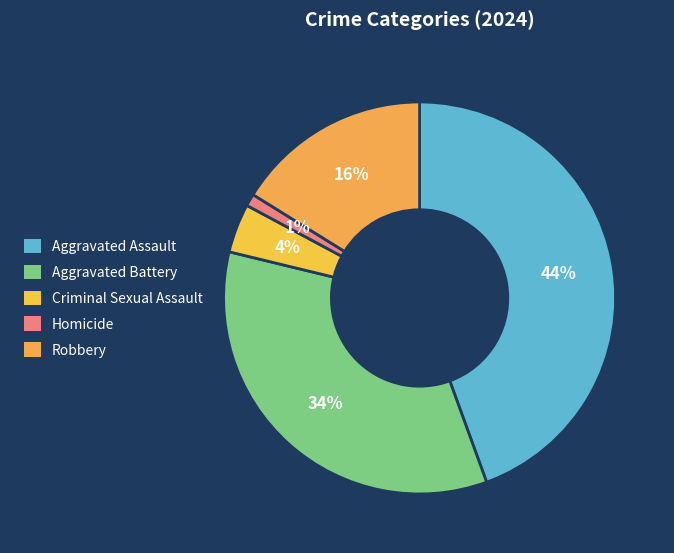

True or false: Criminal Sexual Assault accounts for 9% of the total.

False